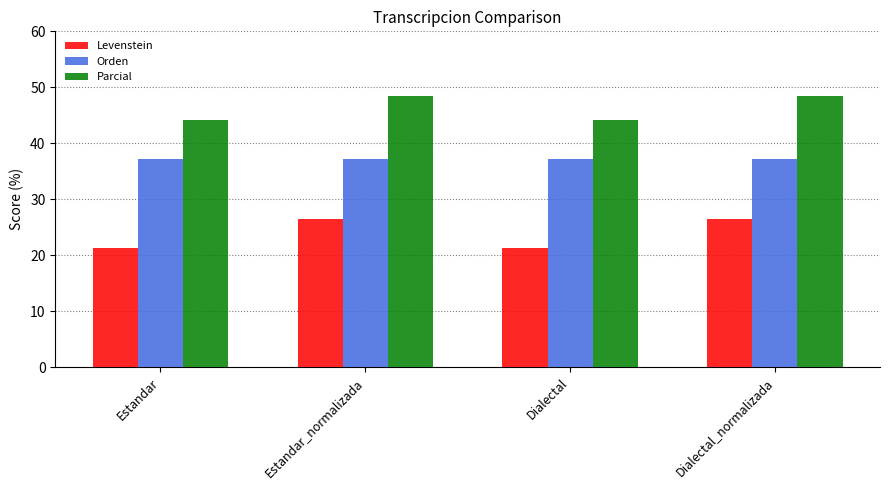

What position from the right is Estandar?

4